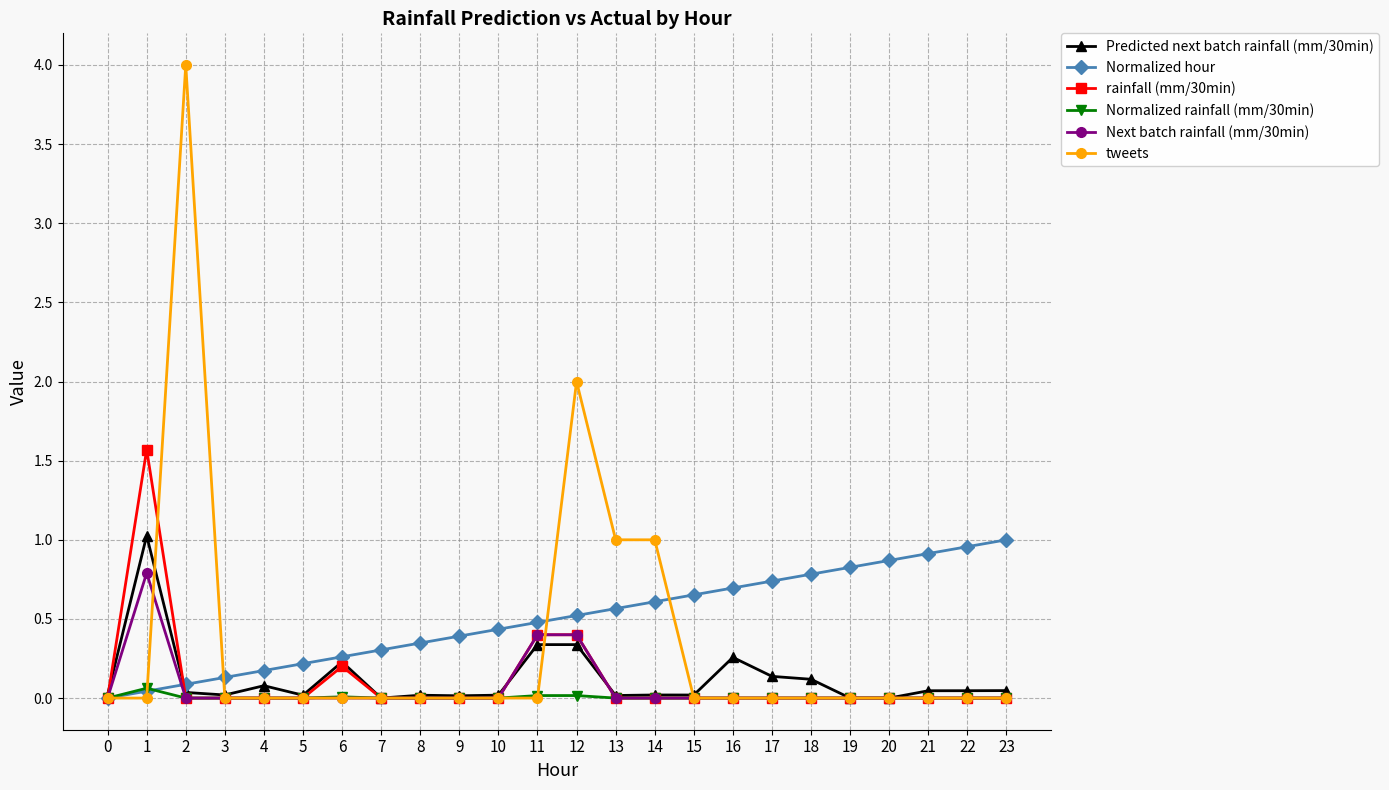

How many series are shown in this chart?

6